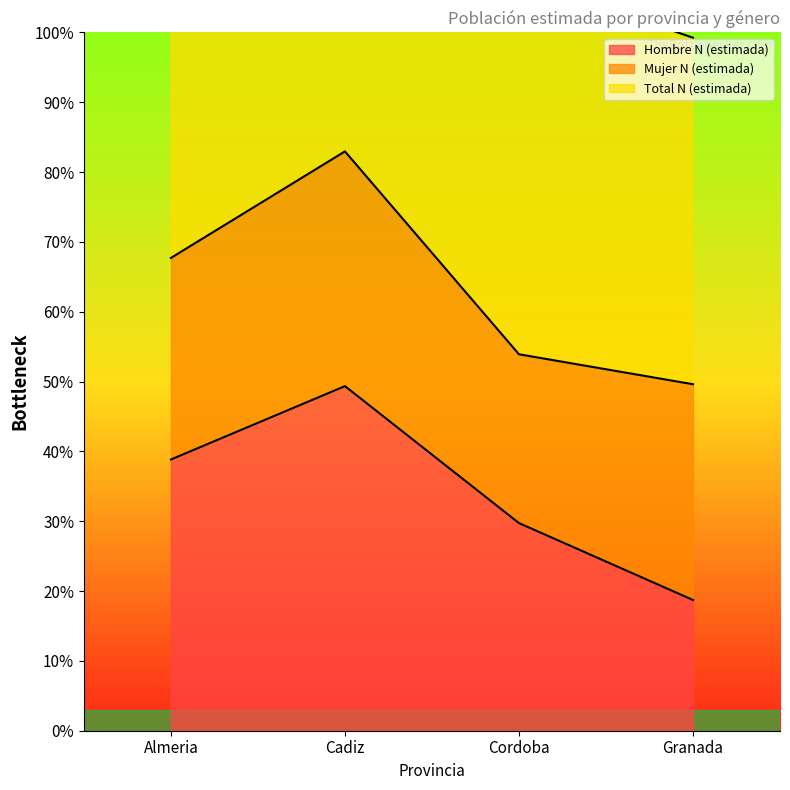

Is the value of Hombre N (estimada) at Granada greater than the value of Total N (estimada) at Cadiz?

No